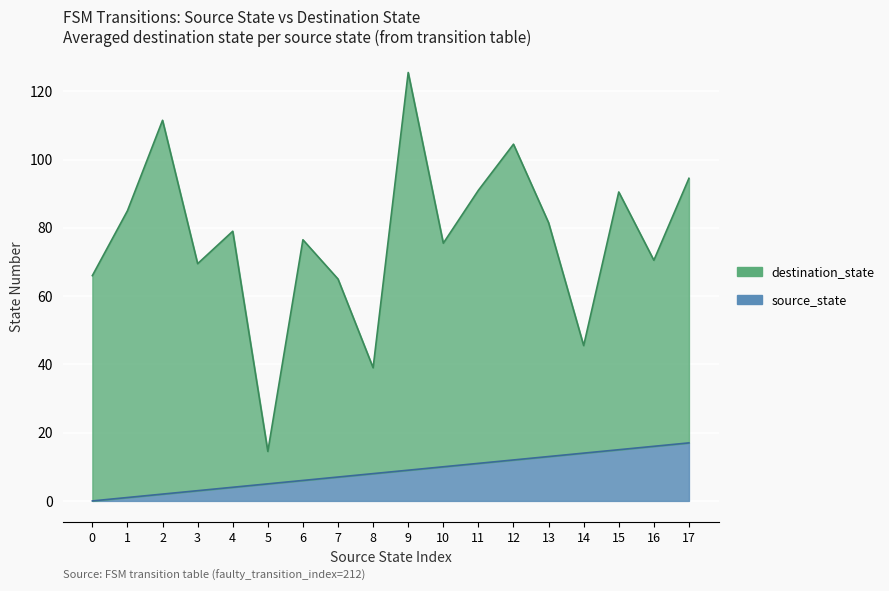

True or false: source_state has more than 2 interior local peaks.

False